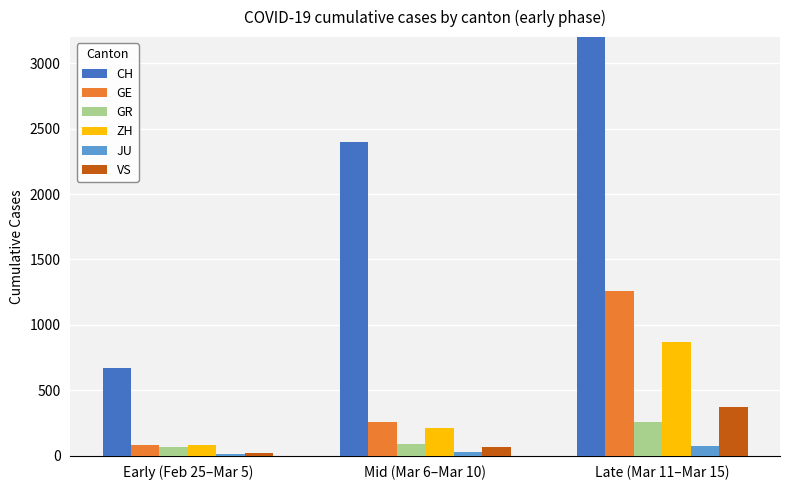

What are all the series names shown in the legend?

CH, GE, GR, ZH, JU, VS